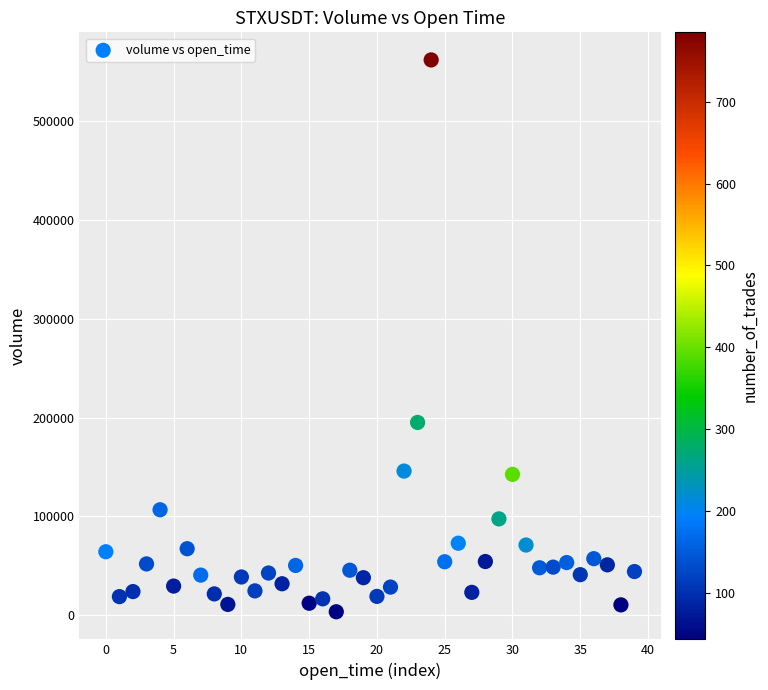

What Y value in the scatter plot is closest to 282886?

195196